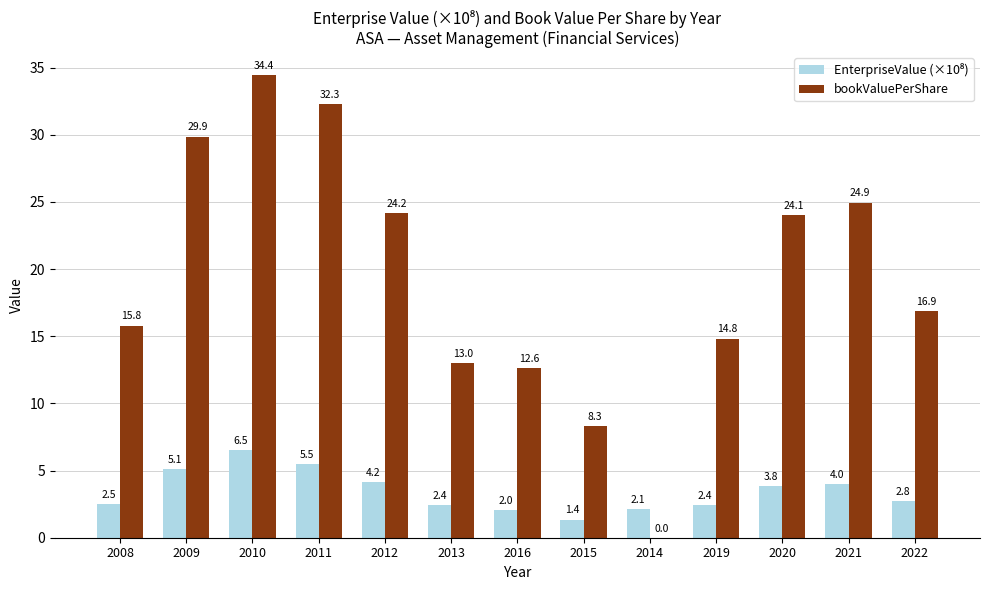

Which label corresponds to the largest value in the chart?

2010